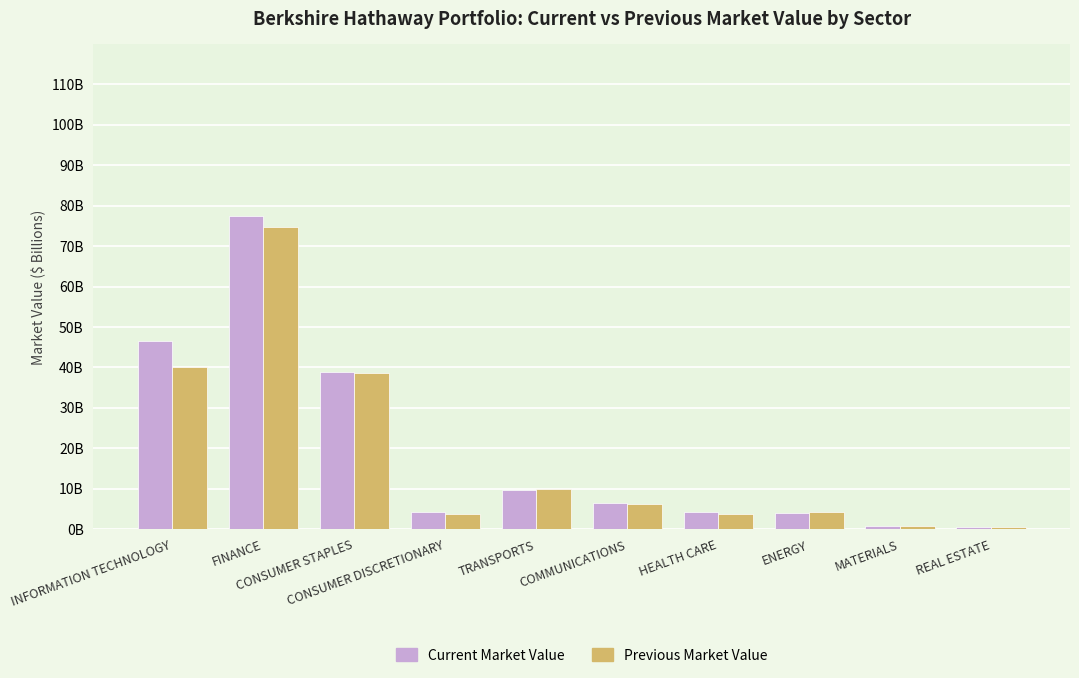

What is the value of the Previous Market Value bar at the 7th from the left?

3.9